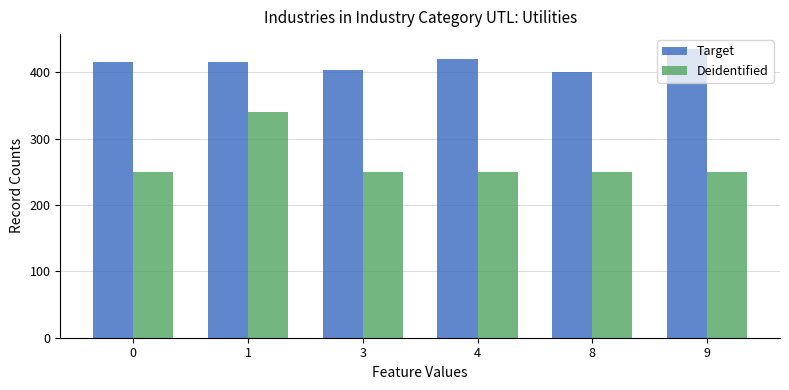

What is the average value of the Target series?

415.0